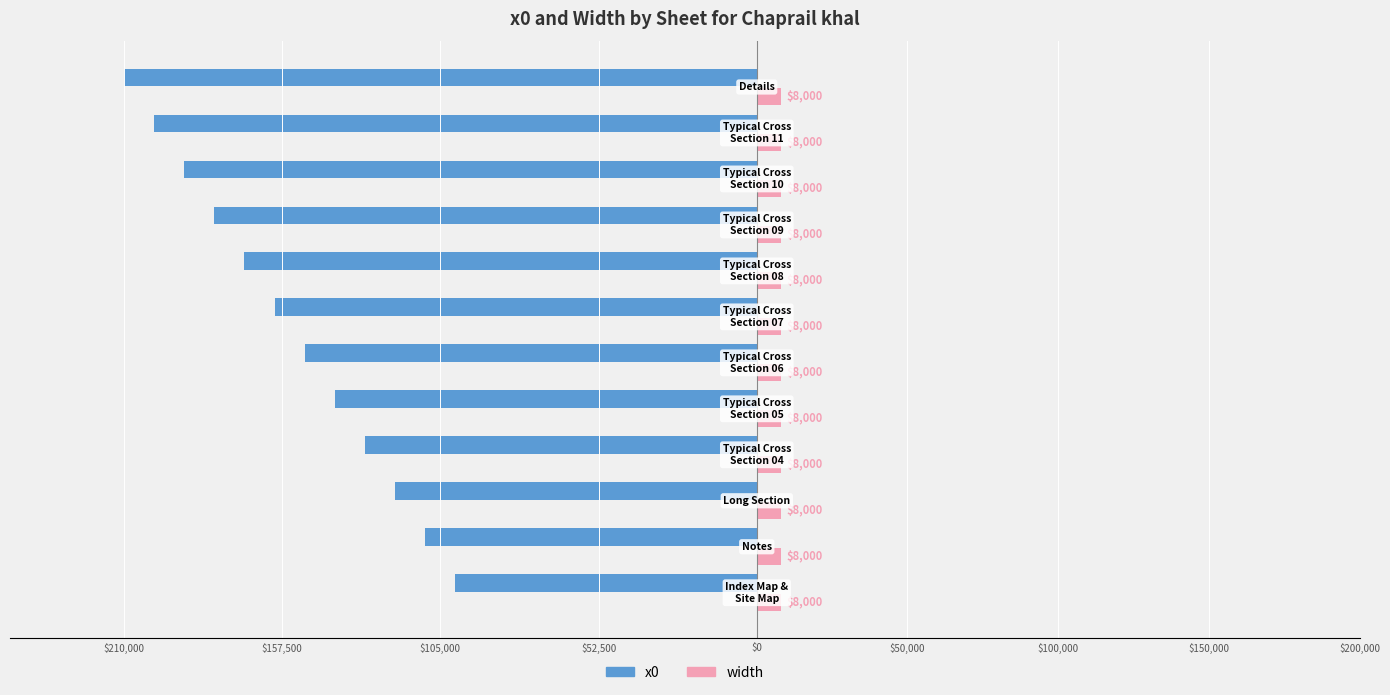

What are all the series names shown in the legend?

x0, width